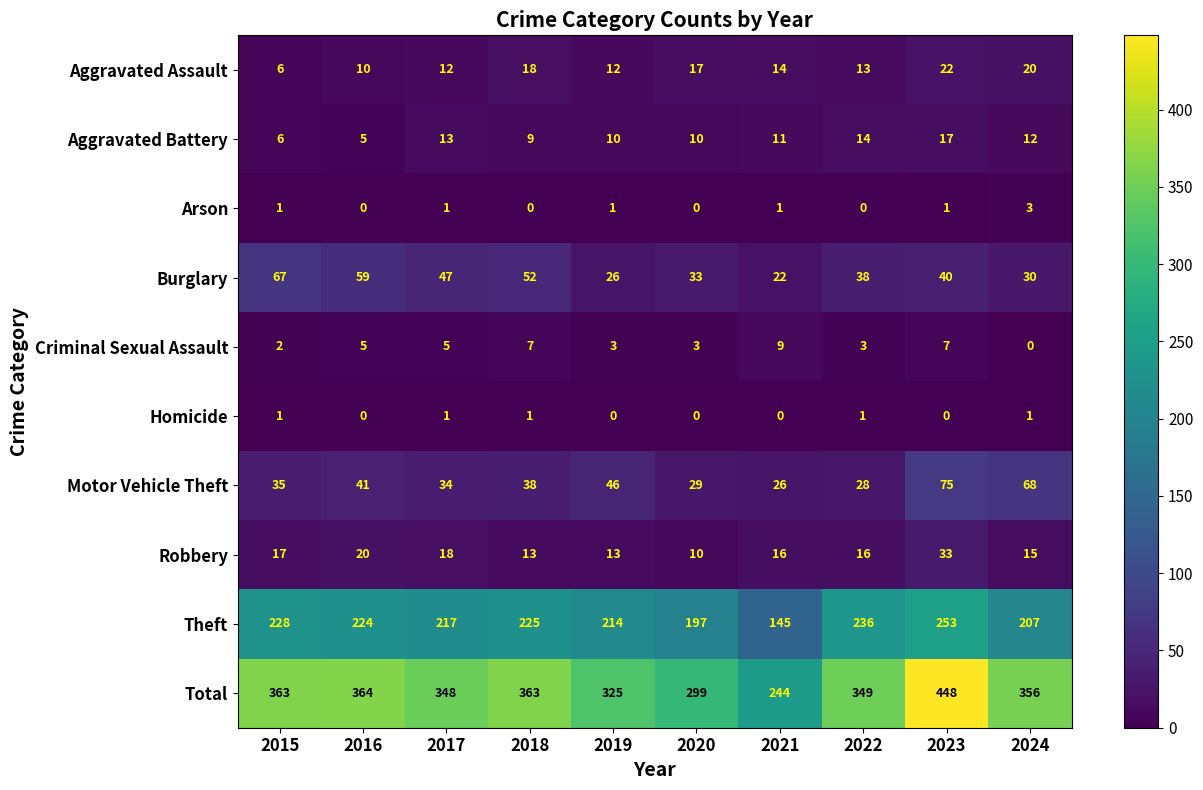

What is the average value of the Criminal Sexual Assault series?

4